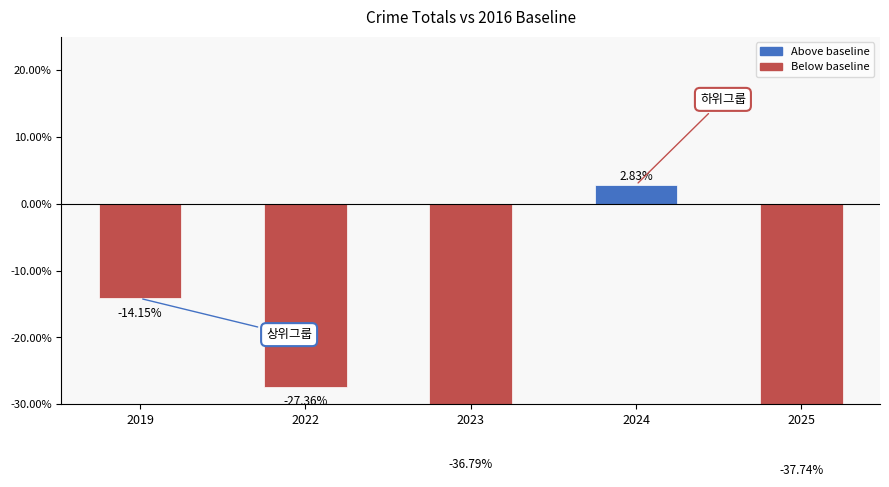

List the labels in order of value, largest first.

2024, 2019, 2022, 2023, 2025